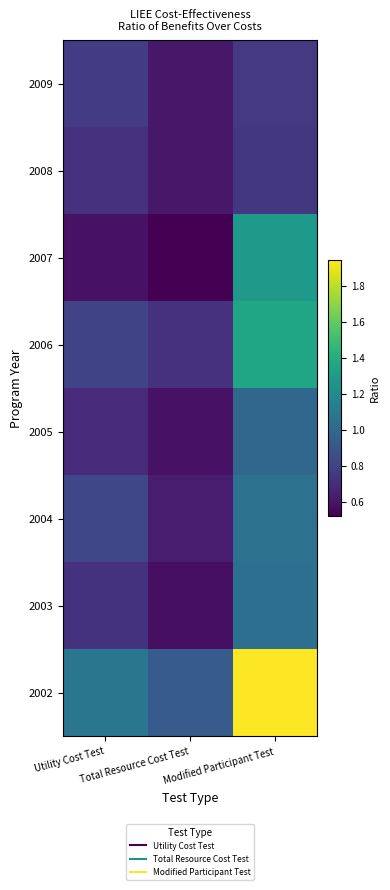

At how many categories does at least one series exceed 0?

3